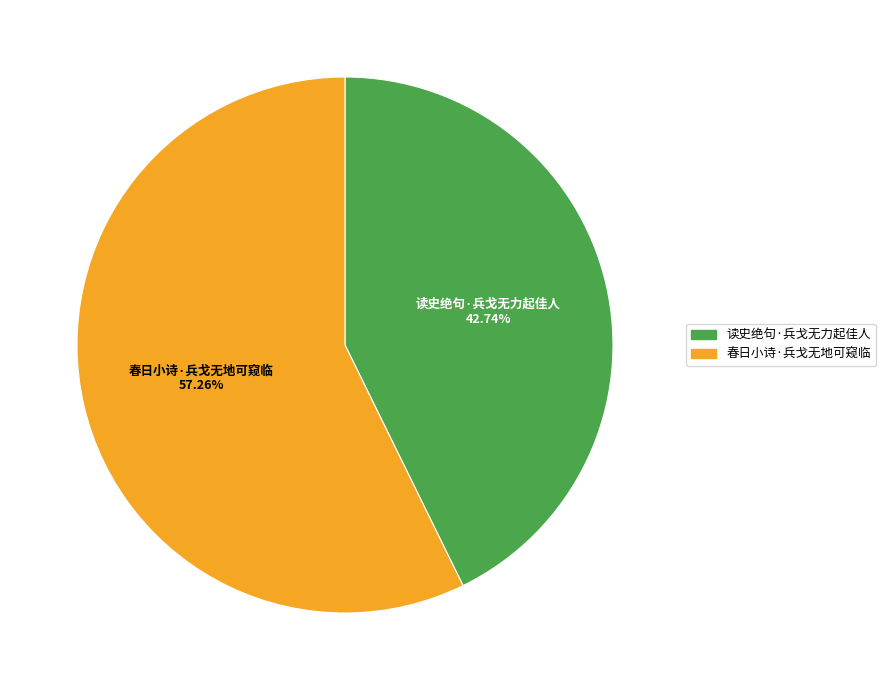

Approximately how many times larger is the value at 春日小诗·兵戈无地可窥临 compared to 读史绝句·兵戈无力起佳人?

1.3